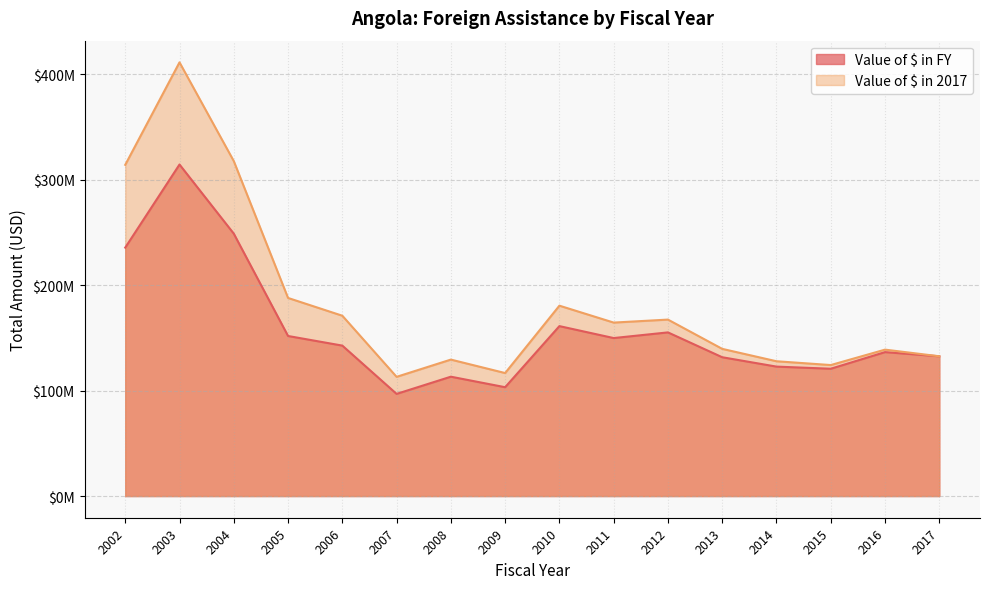

True or false: Value of $ in 2017 has a value of 411072624 at 2003.

True